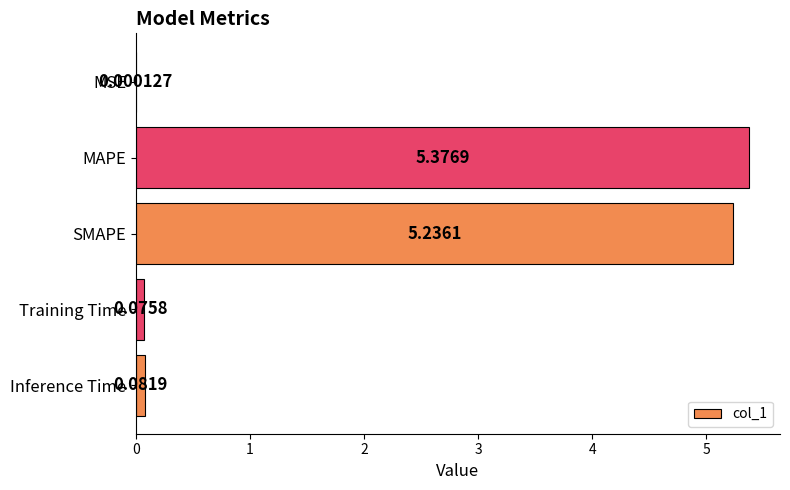

Count the number of data series in this chart.

1